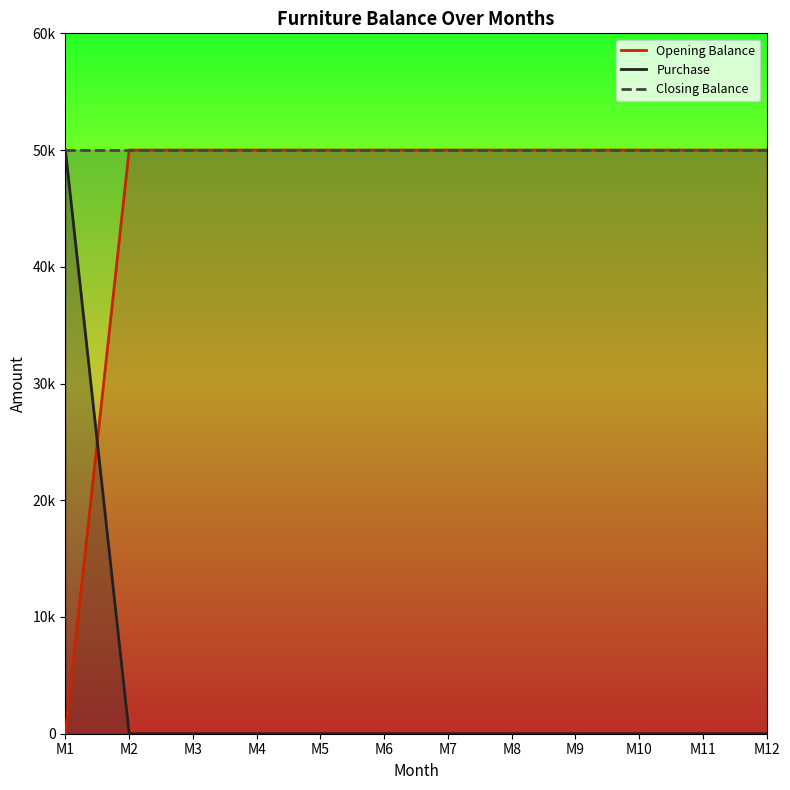

At M4, list the series in order from smallest to largest.

Purchase, Opening Balance, Closing Balance